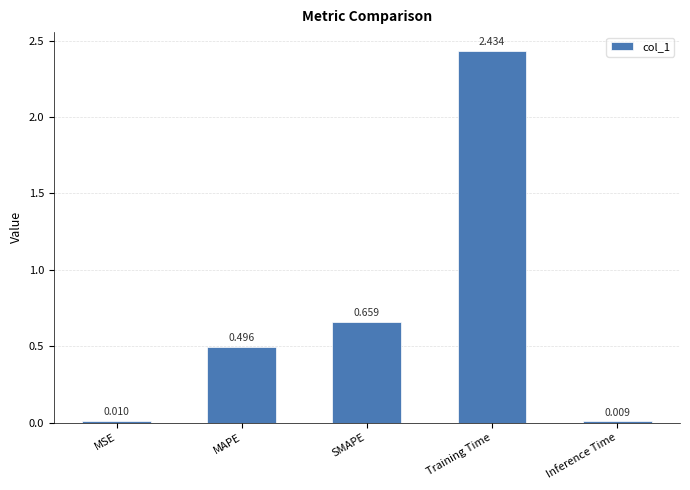

What is the label of the 2nd bar from the right?

Training Time